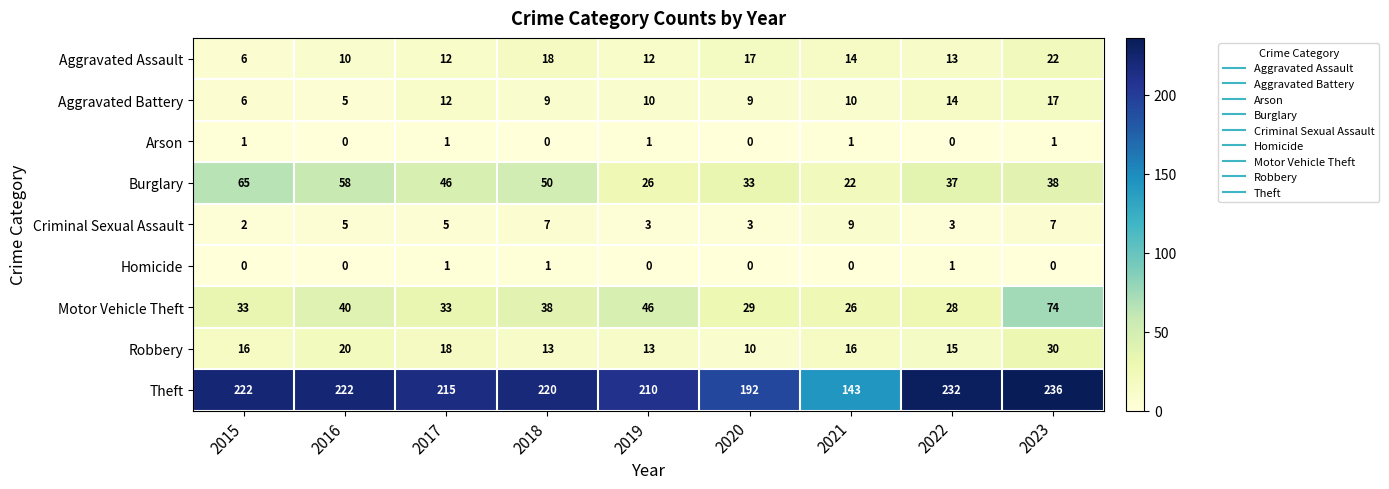

What is the average value of the Burglary series?

42